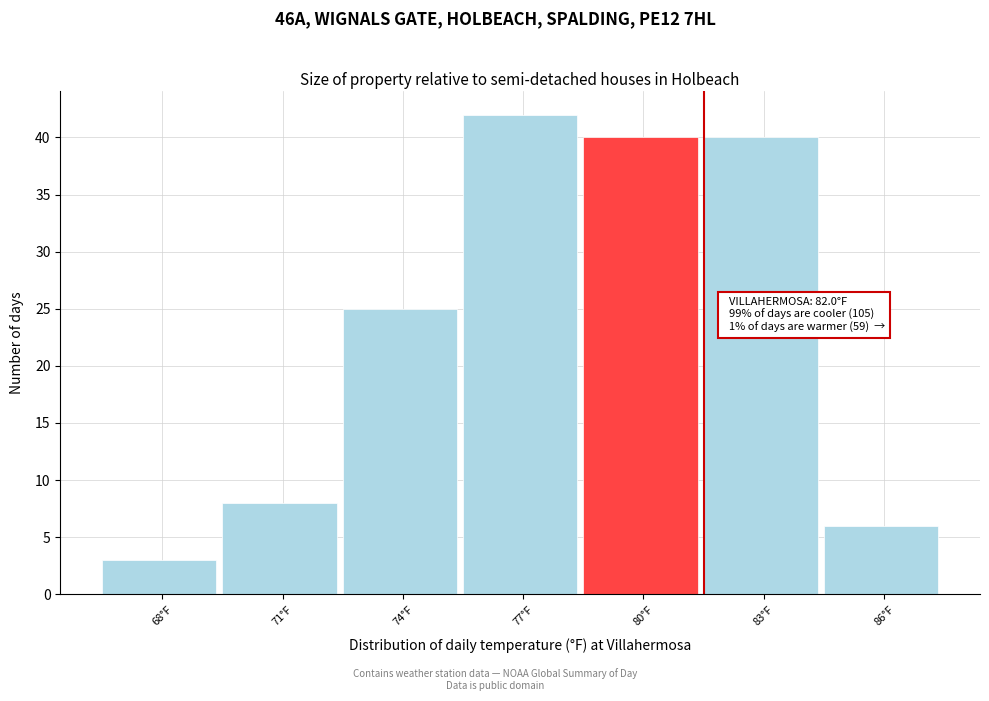

Reading right to left, list all the values displayed in this chart.

6	40	40	42	25	8	3